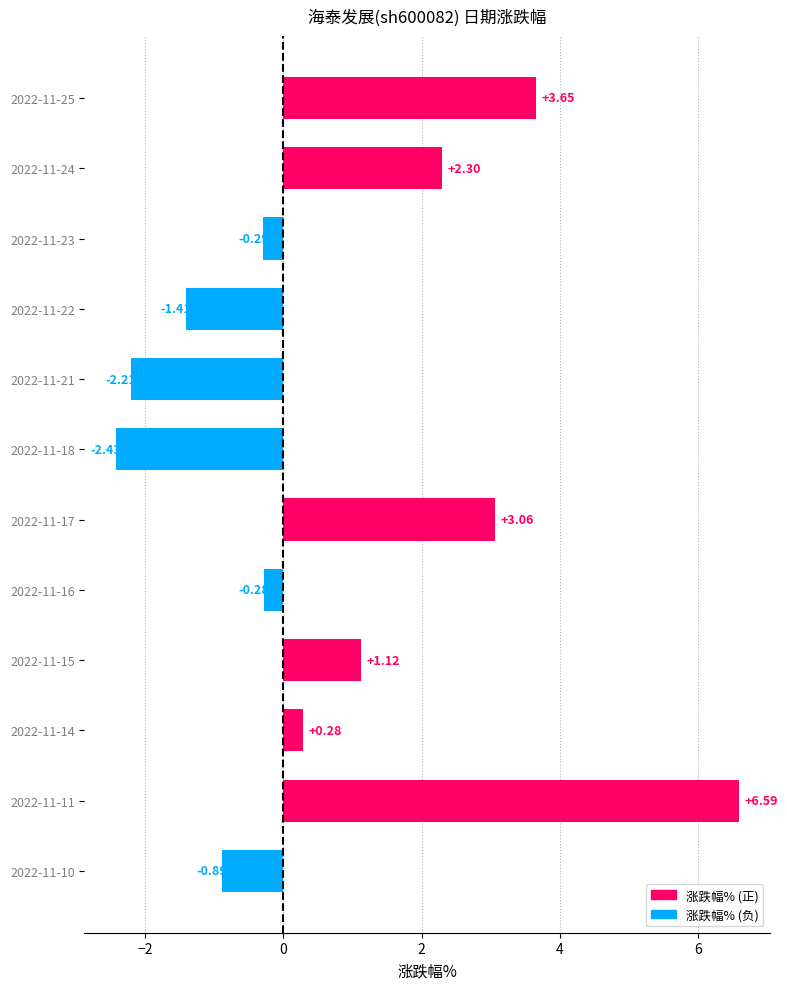

What is the sum of all values?

9.5